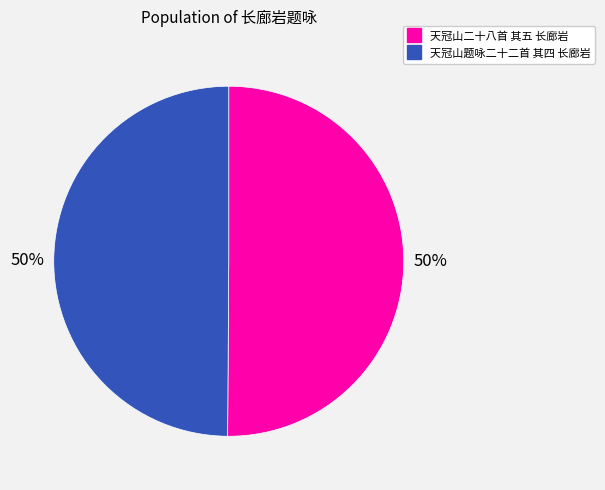

What is the ratio of the value at 天冠山题咏二十二首 其四 长廊岩 to the value at 天冠山二十八首 其五 长廊岩?

1.0